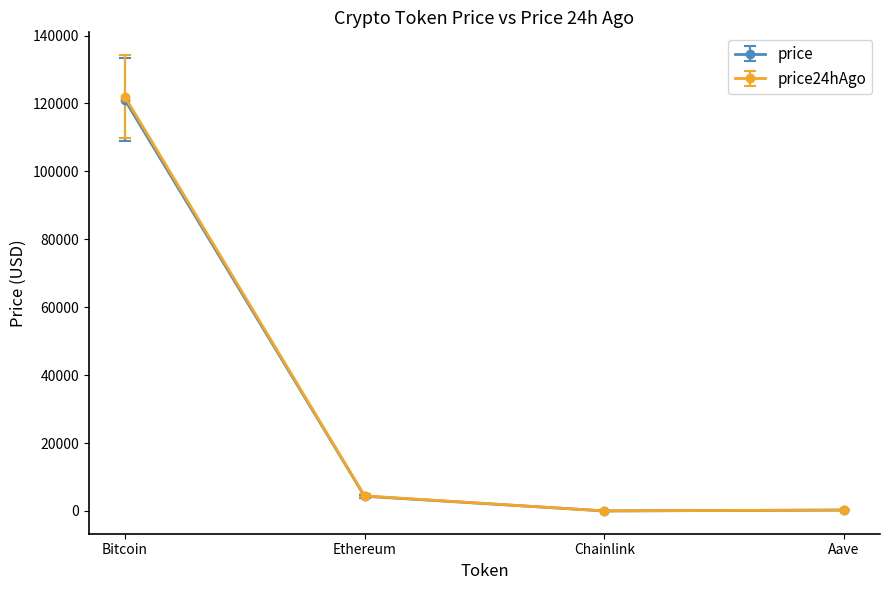

What position from the right is Bitcoin?

4